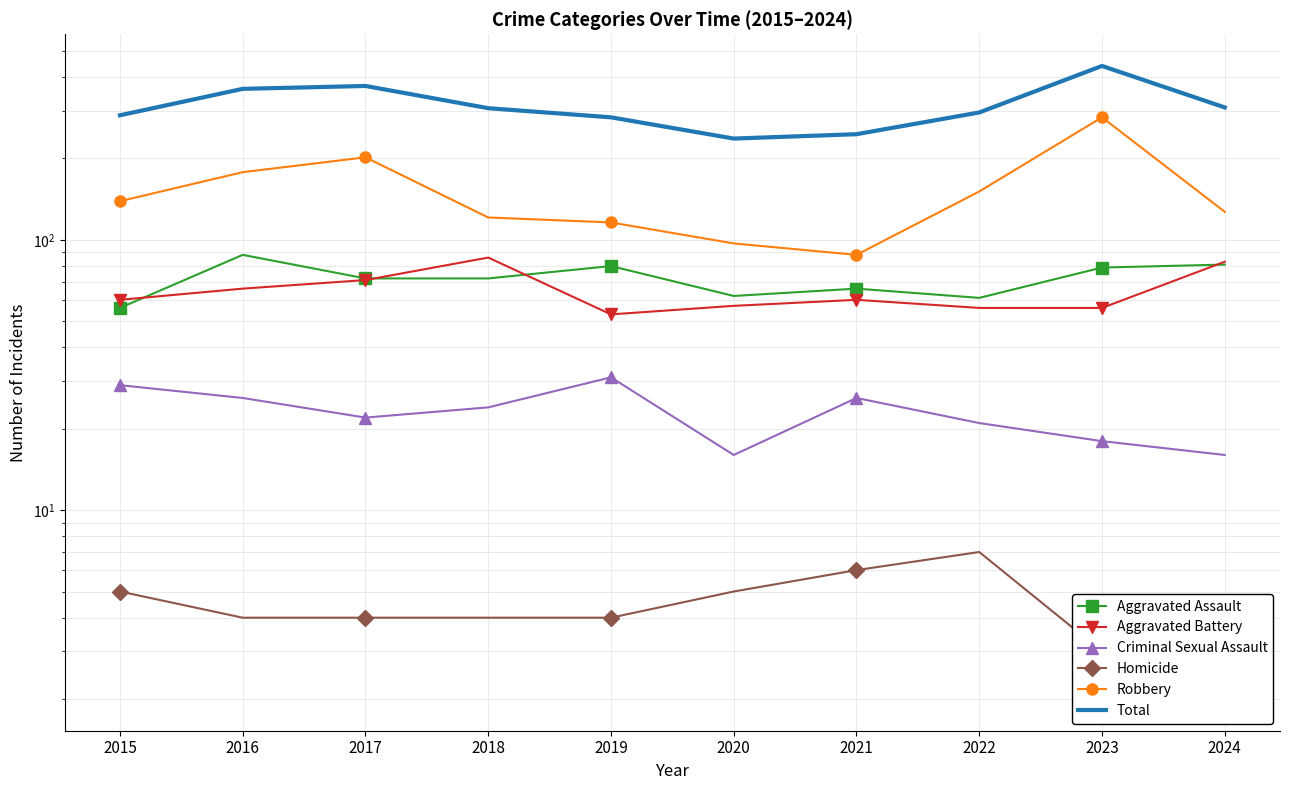

What is the minimum value shown in the chart?

2